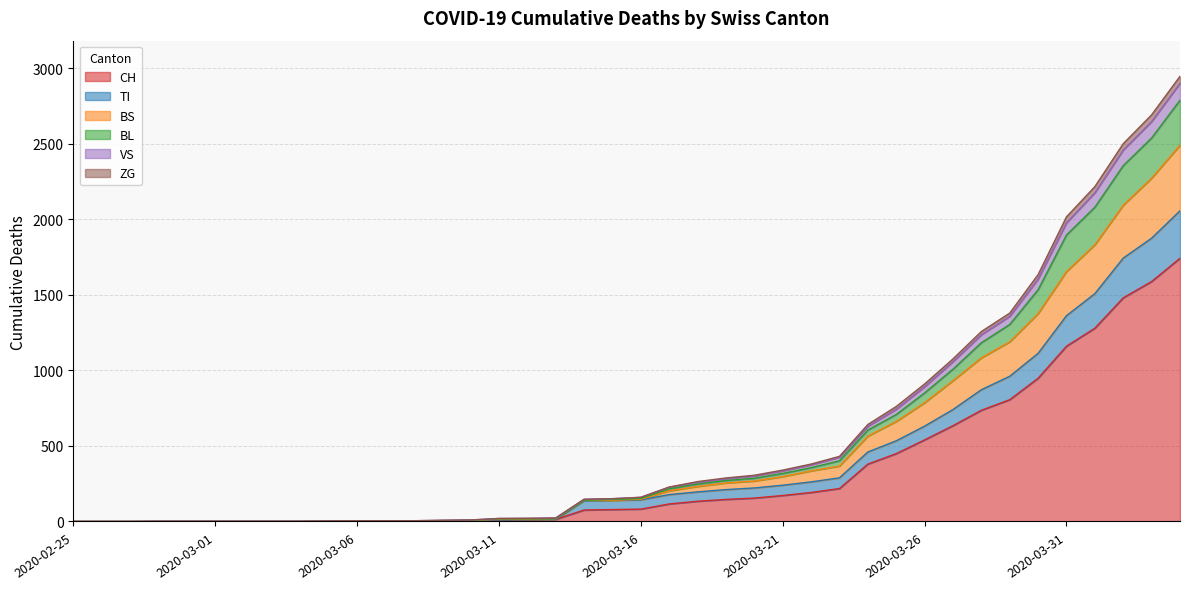

Does the chart have visible grid lines?

Yes